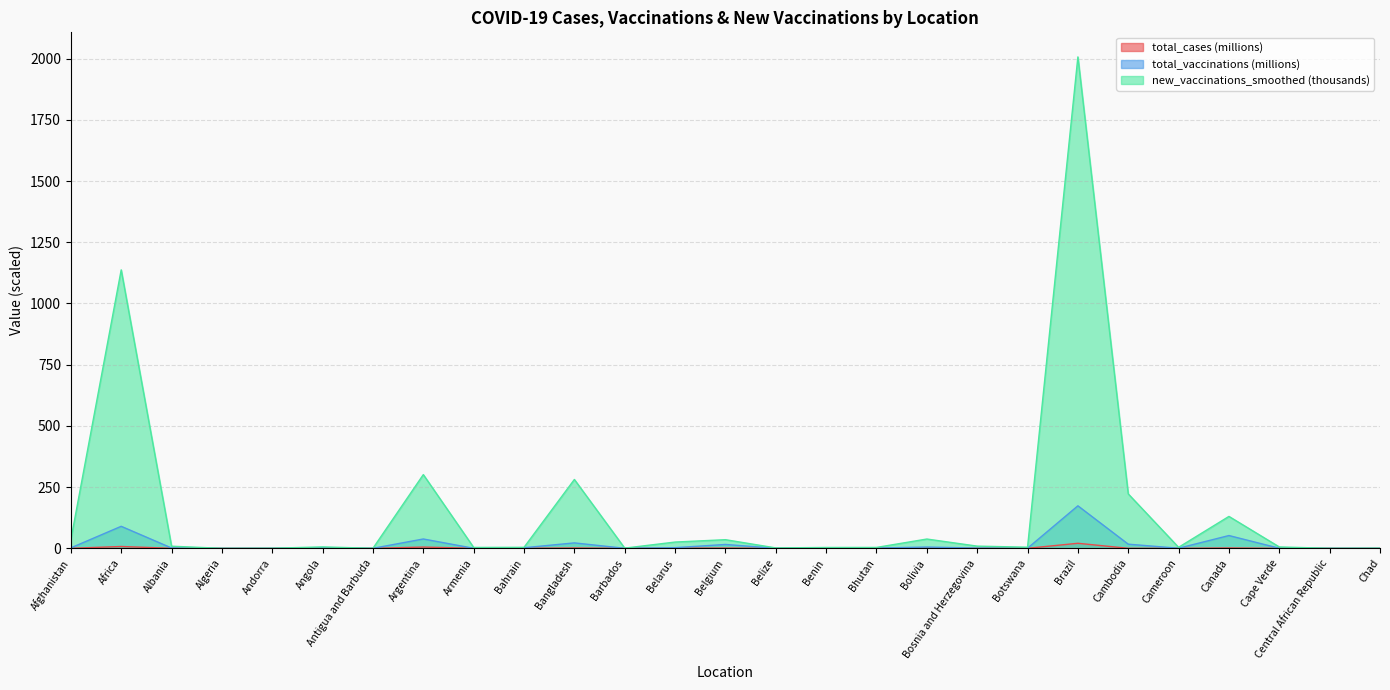

True or false: total_vaccinations has more than 2 interior local peaks.

True